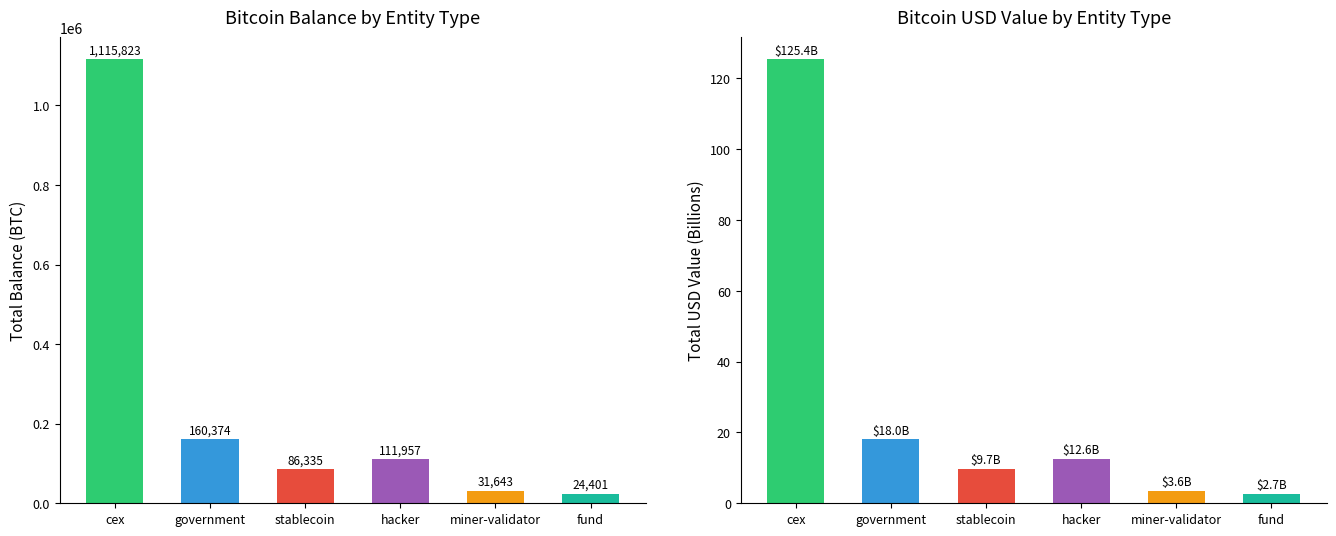

The balance series shows 49342.2 at miner-validator. True or false?

False